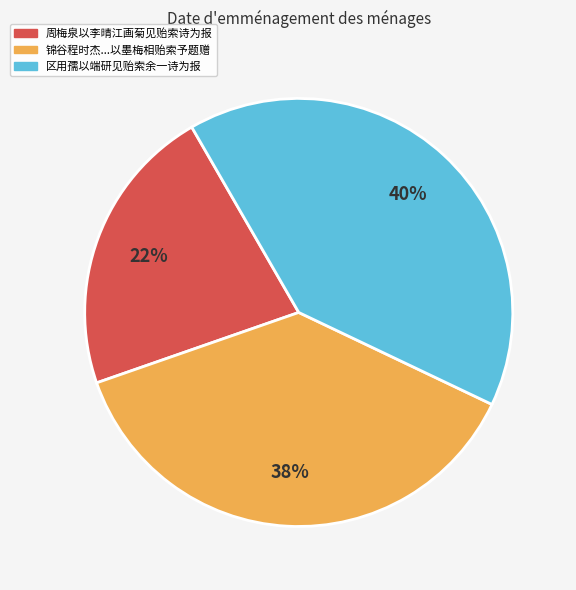

How many slices are in this pie chart?

3